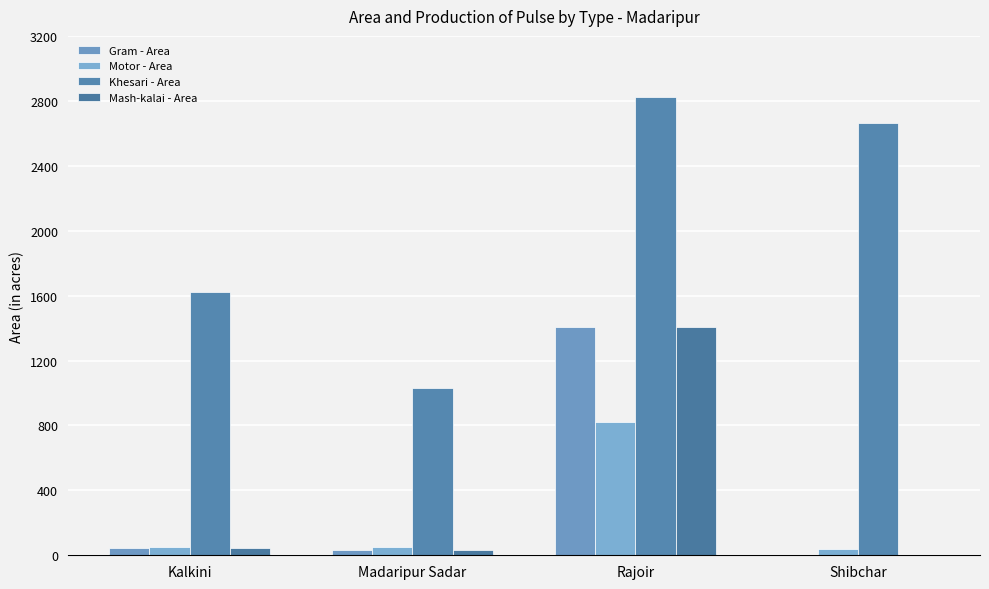

Rank the series by their maximum value, from highest to lowest.

Khesari - Area, Gram - Area, Mash-kalai - Area, Motor - Area